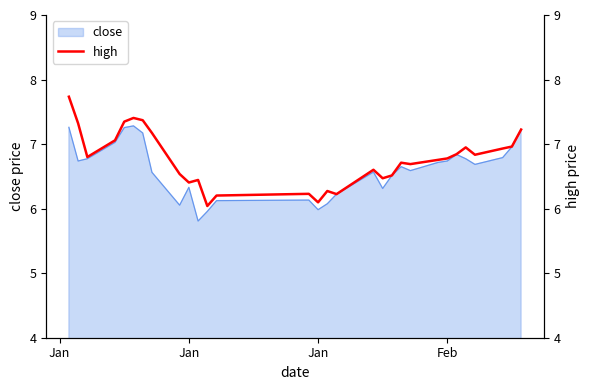

At which category does the data reach its first local valley?

Jan